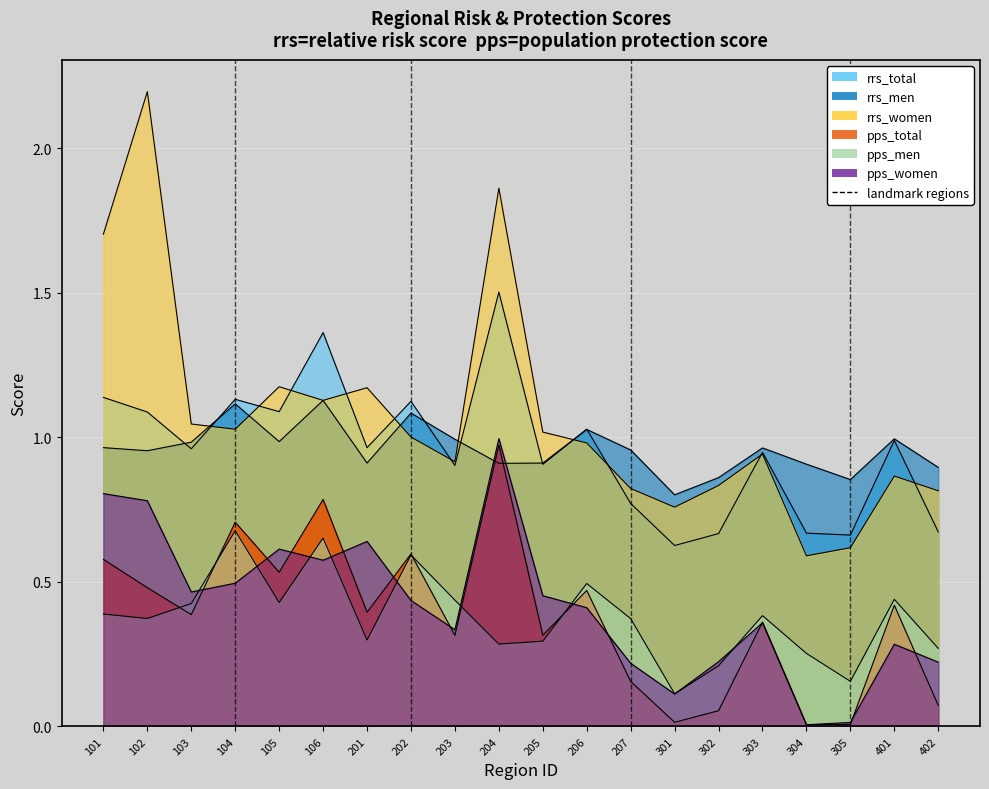

True or false: pps_total and rrs_women intersect in this chart.

False